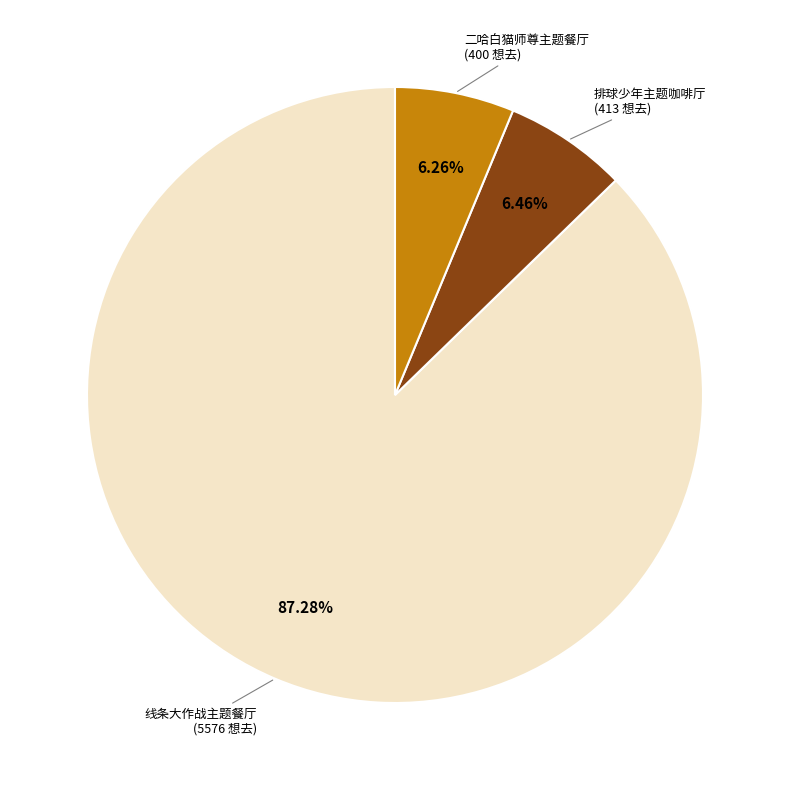

Does any single category account for the majority?

Yes